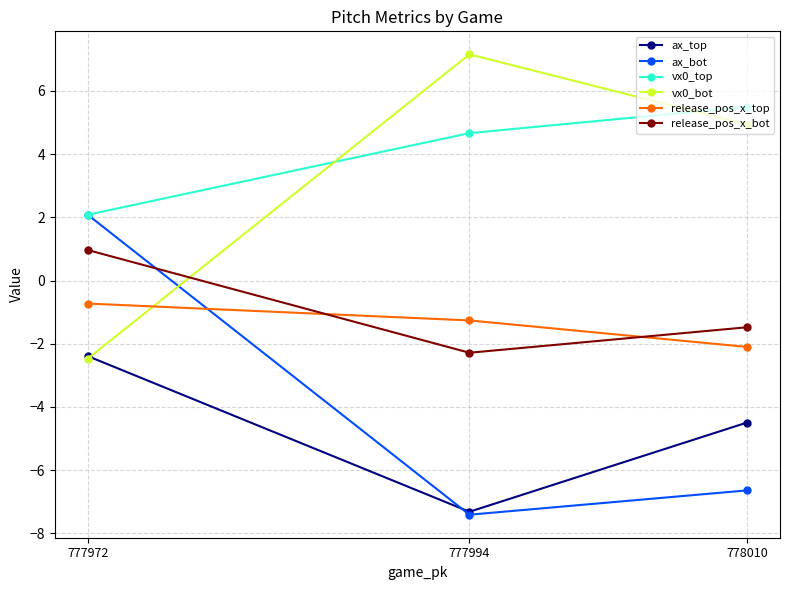

True or false: ax_top has a value of -0.9 at 777972.

False